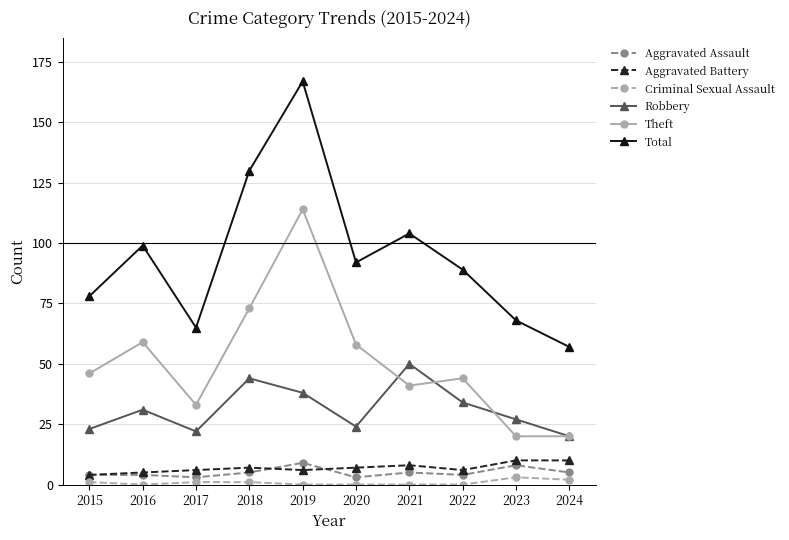

What is the total value across all series at 2022?

177